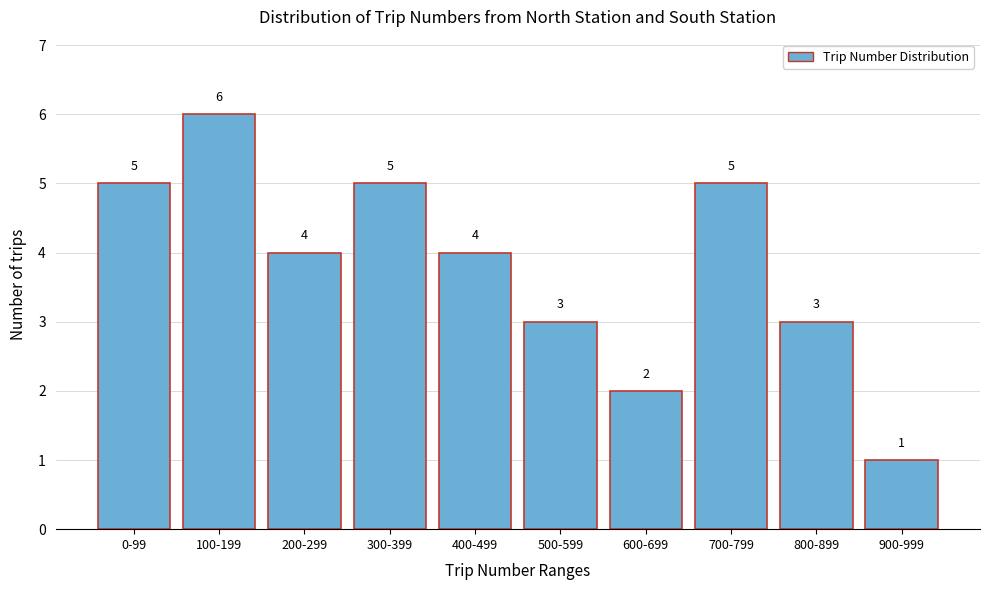

Reading left to right, what are all the values shown in this chart?

0-99=5	100-199=6	200-299=4	300-399=5	400-499=4	500-599=3	600-699=2	700-799=5	800-899=3	900-999=1